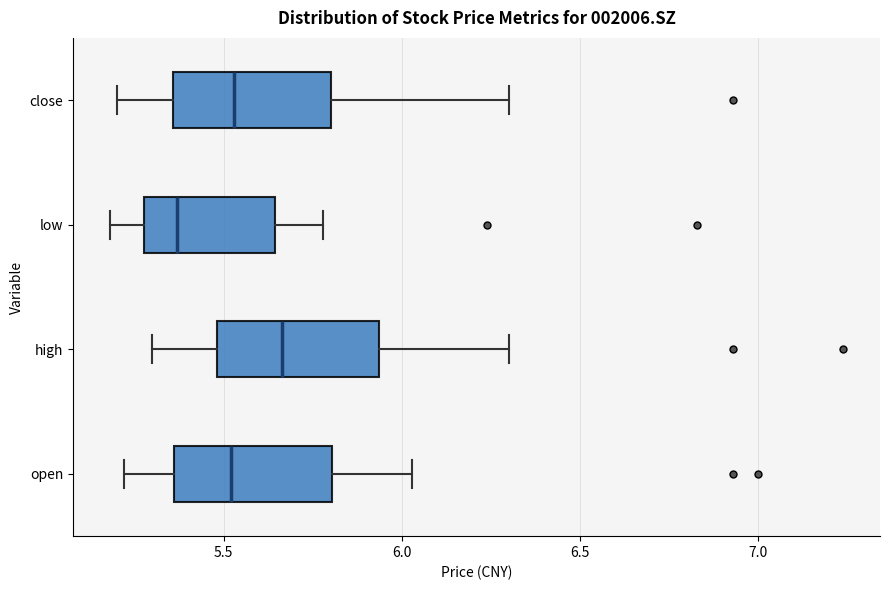

Which box has the furthest to the left median line?

low